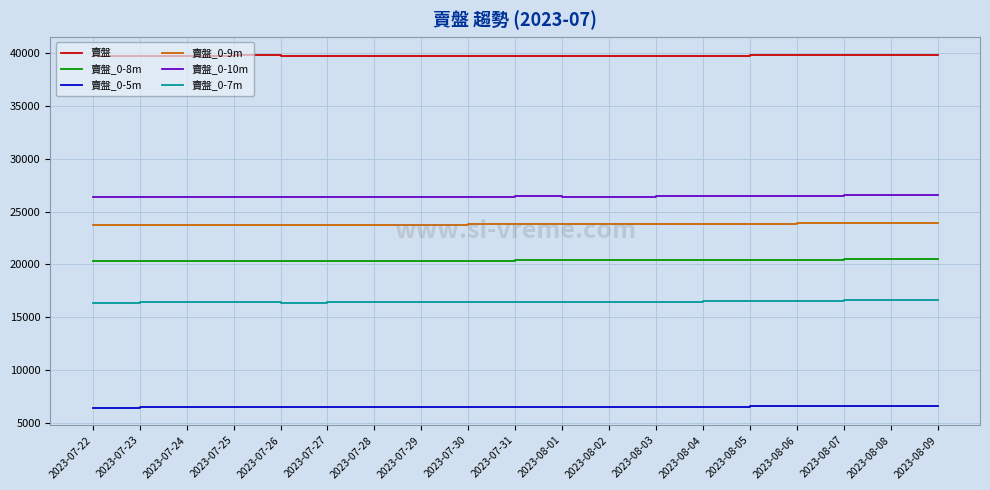

What is the difference between the highest and lowest values at 2023-07-31?

33267